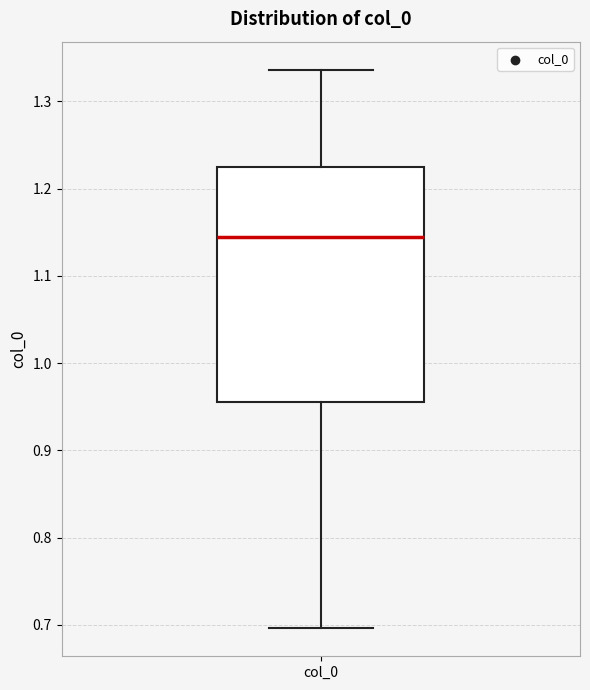

Read this box plot against the y-axis: the position of the median line, the range covered by the box, and the ends of both whiskers. The values are not printed on the chart, so give them approximately, as read against the axis.

median 1.14, box 0.96 to 1.22, whiskers 0.70 to 1.34